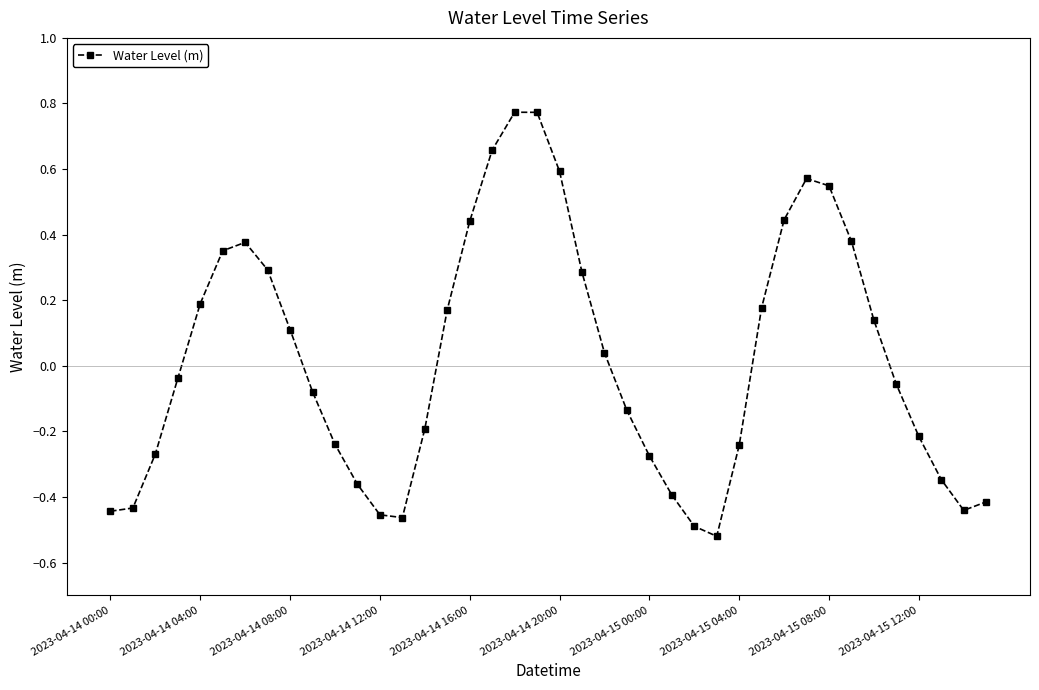

What is the difference between the second highest and minimum values?

1.3